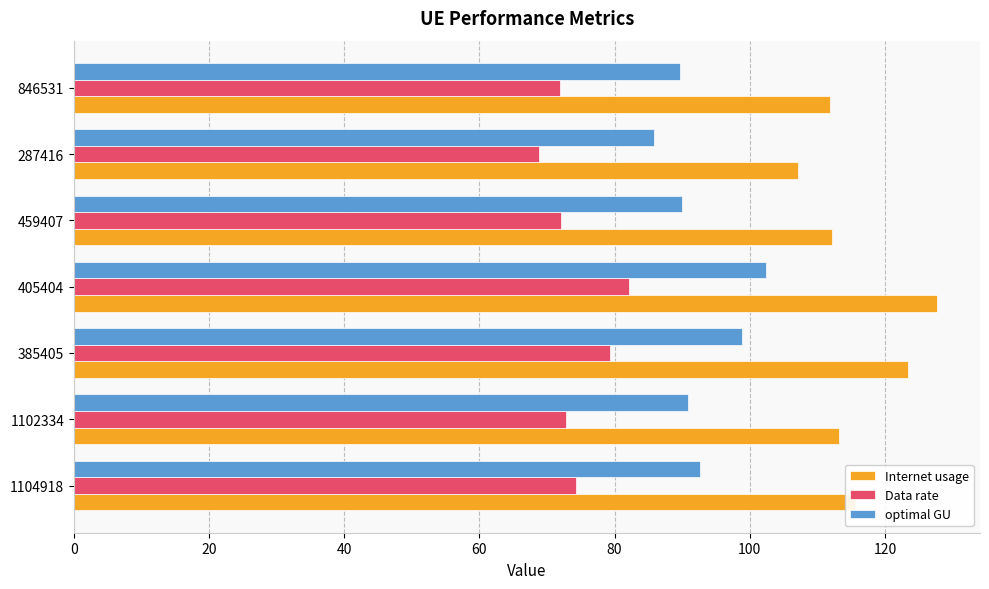

Is it true that Internet usage equals 107.1 at 287416?

True